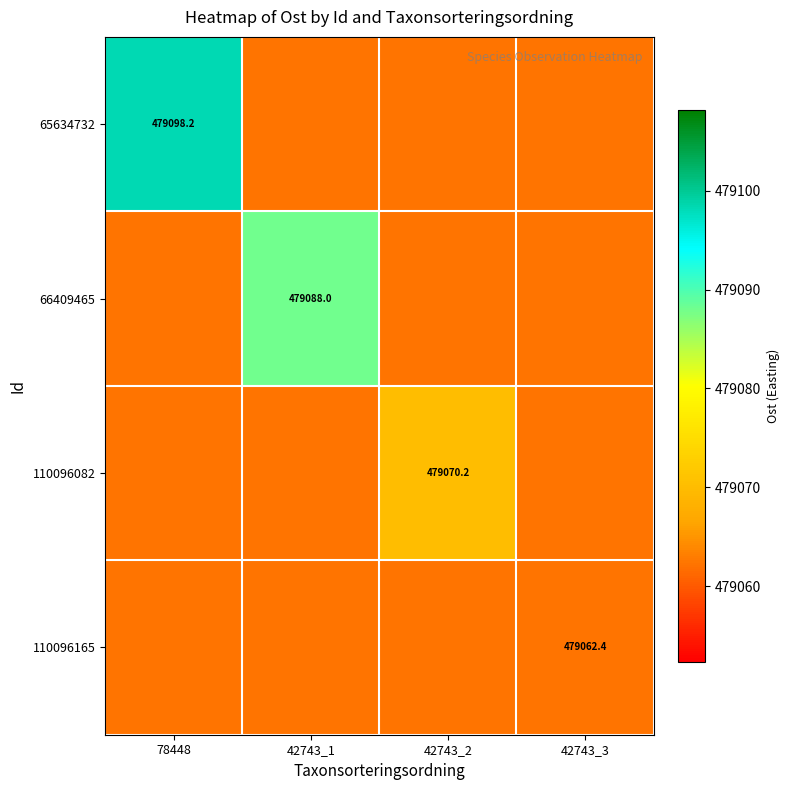

Is it true that 66409465 equals 804366.9 at 42743_1?

False